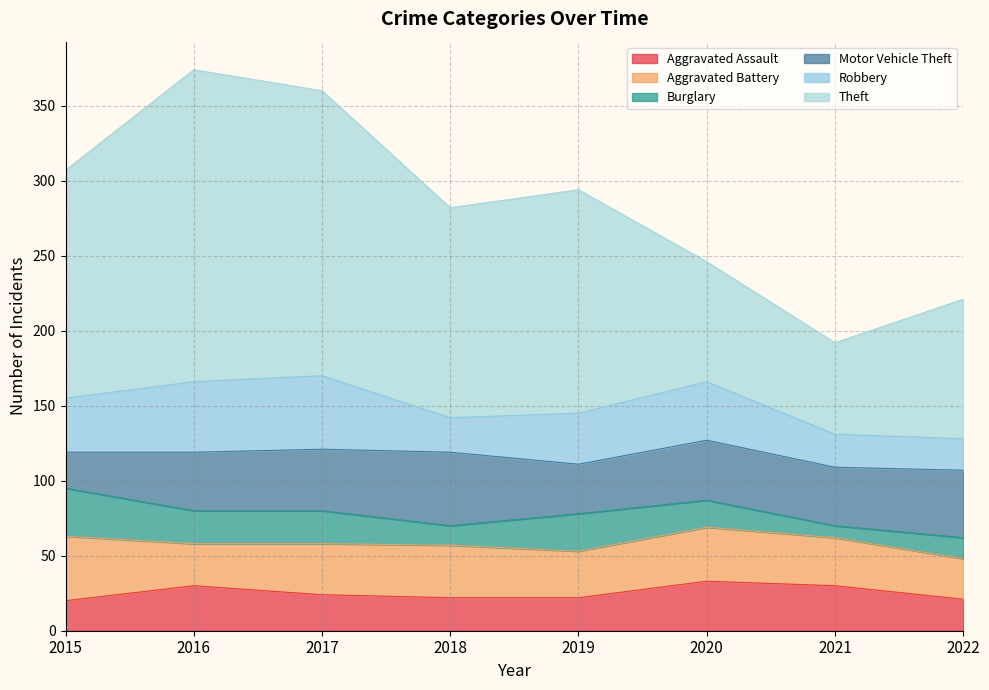

How many values in the Burglary series are below 22?

4